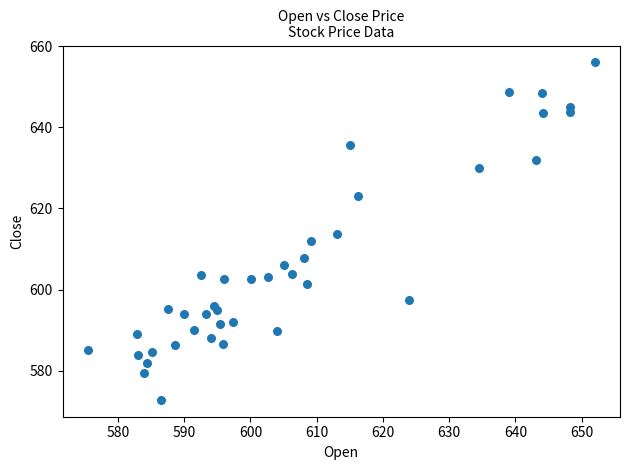

What is the range of X values (max minus min)?

76.5